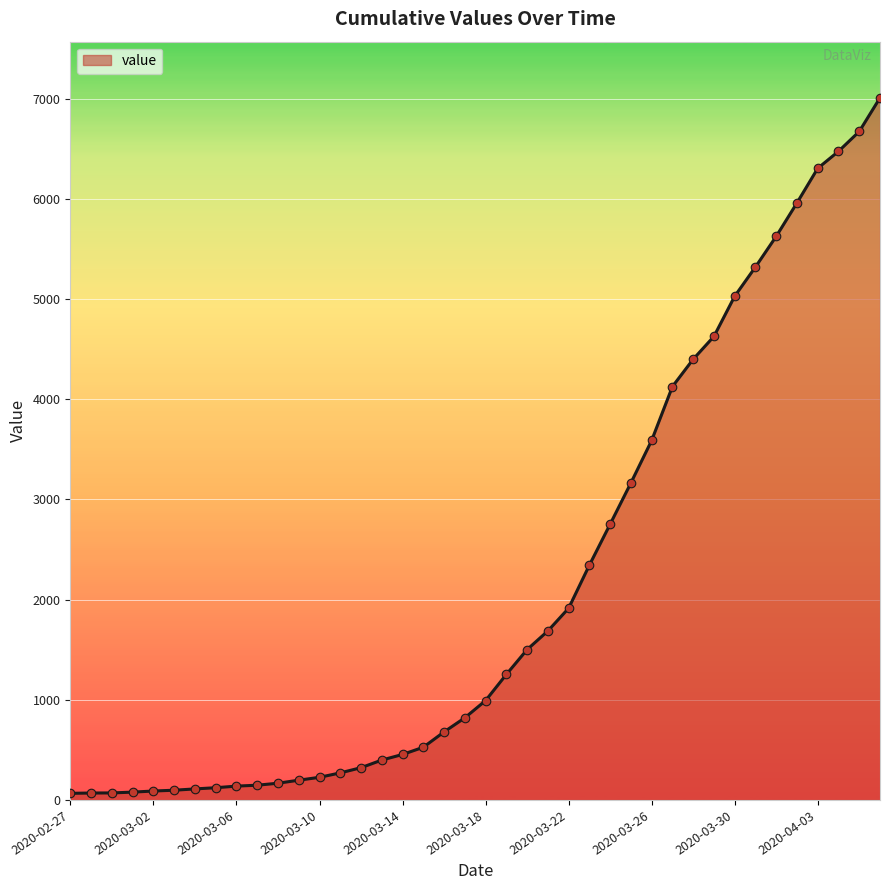

What is the difference between the maximum and minimum values?

6944